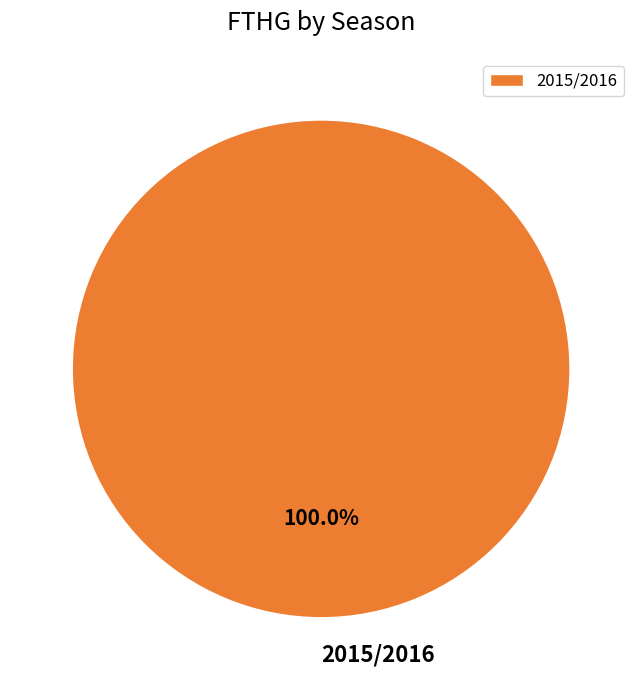

Rank the categories by value from highest to lowest.

2015/2016